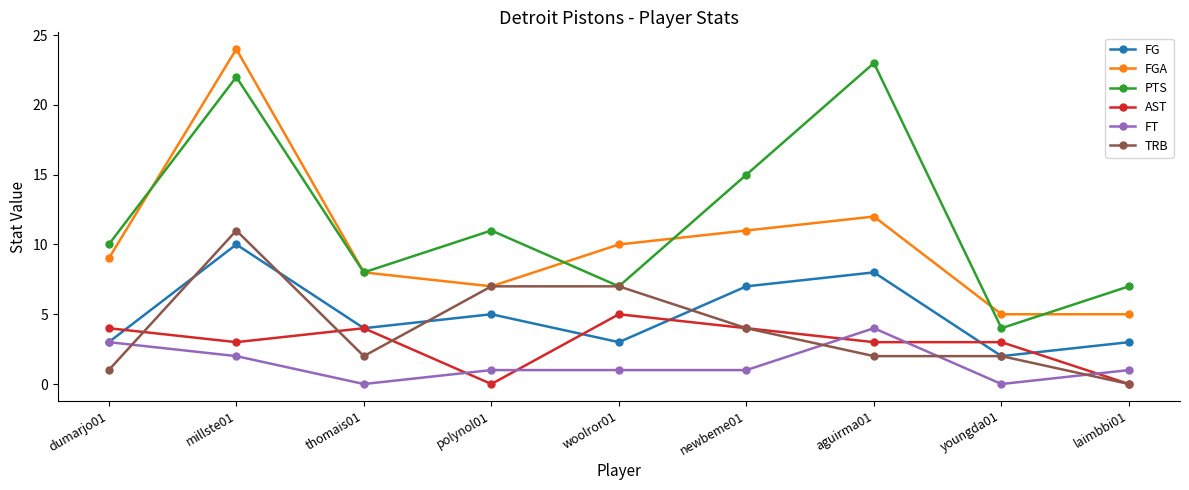

What is the value of the AST point at the 6th from the left?

4